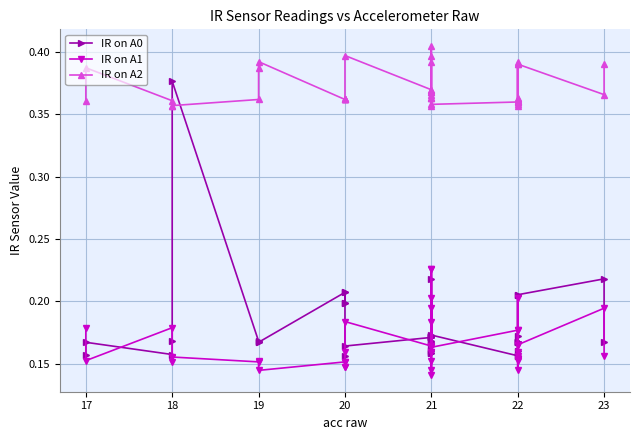

How many lines are shown in the chart?

3